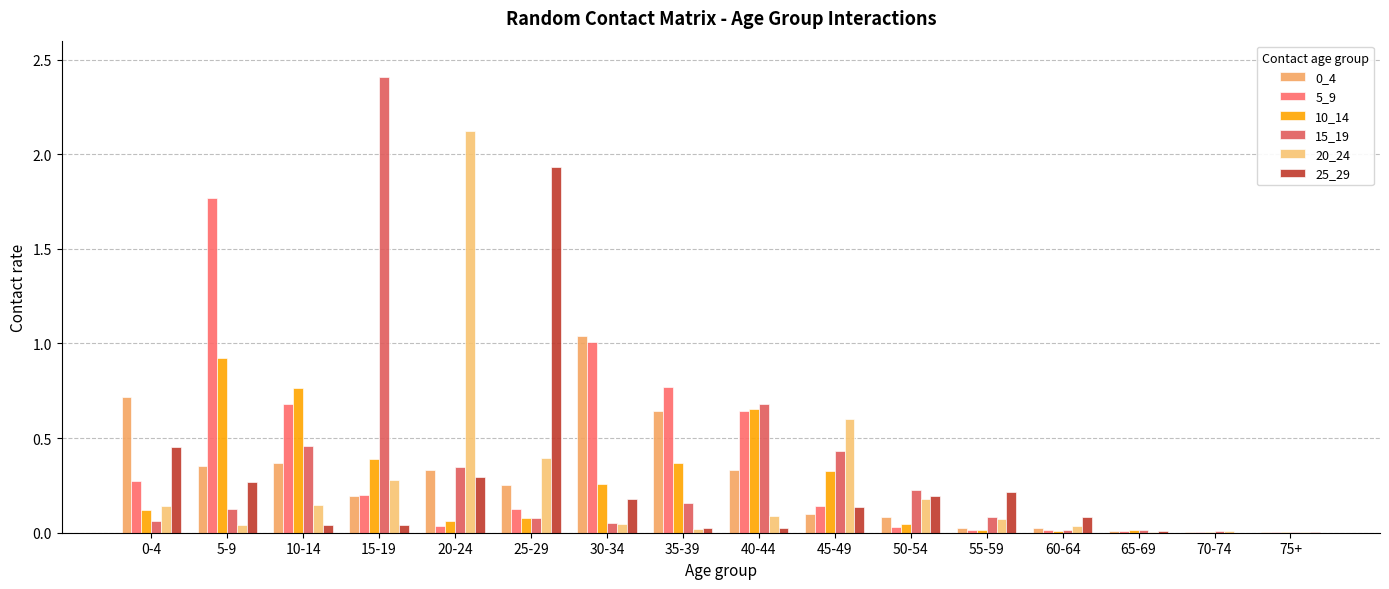

How many groups of bars are there?

16